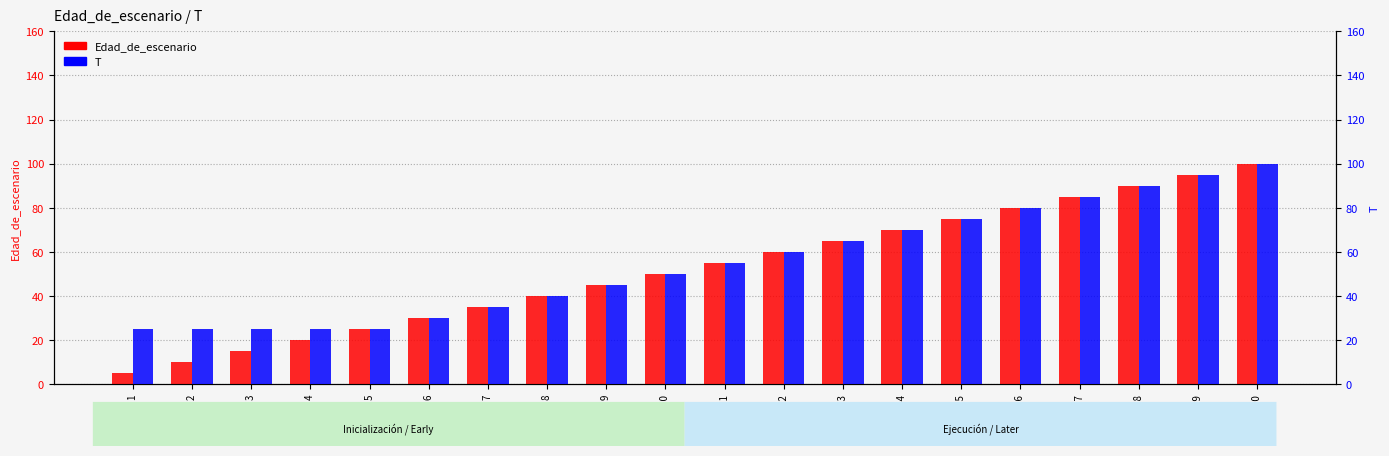

Reading right to left, what are all the values shown in this chart?

Edad_de_escenario: 100	95	90	85	80	75	70	65	60	55	50	45	40	35	30	25	20	15	10	5
T: 100	95	90	85	80	75	70	65	60	55	50	45	40	35	30	25	25	25	25	25